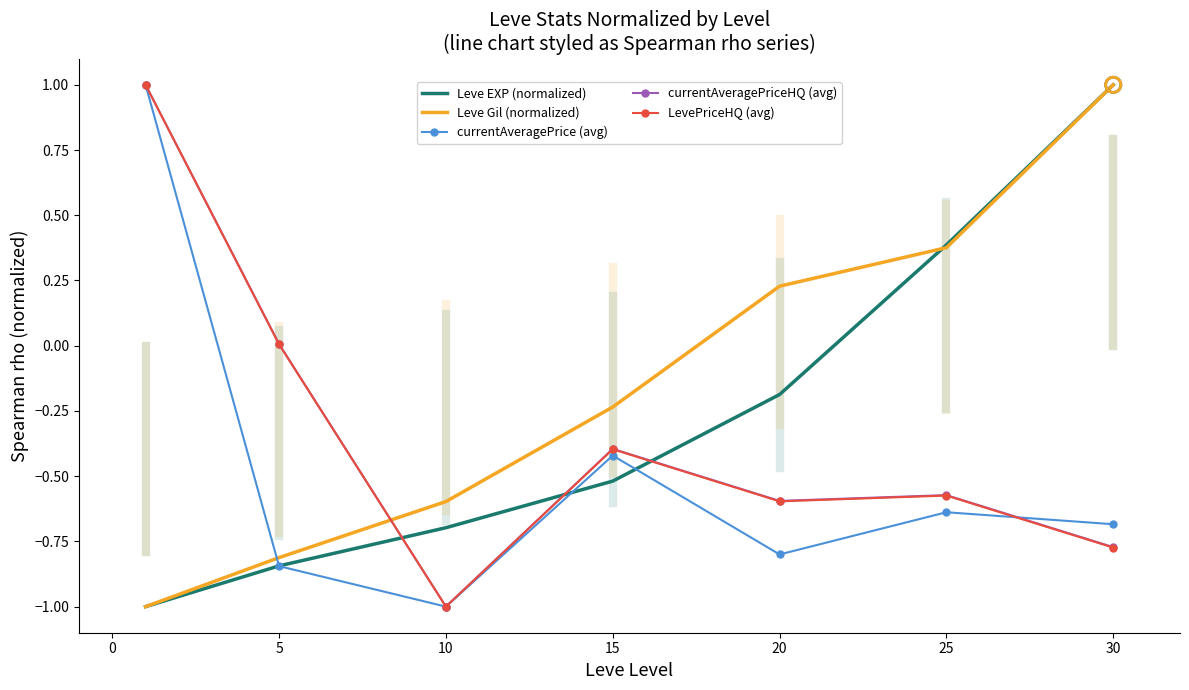

What are all the series names shown in the legend?

Leve EXP (normalized), Leve Gil (normalized), currentAveragePrice (avg), currentAveragePriceHQ (avg), LevePriceHQ (avg)